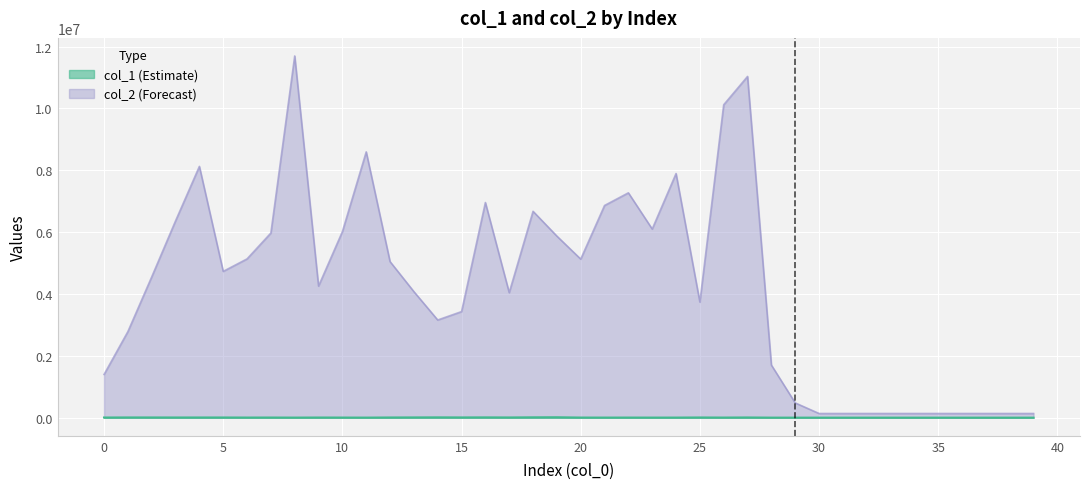

At 27, list the series in order from largest to smallest.

col_2, col_1